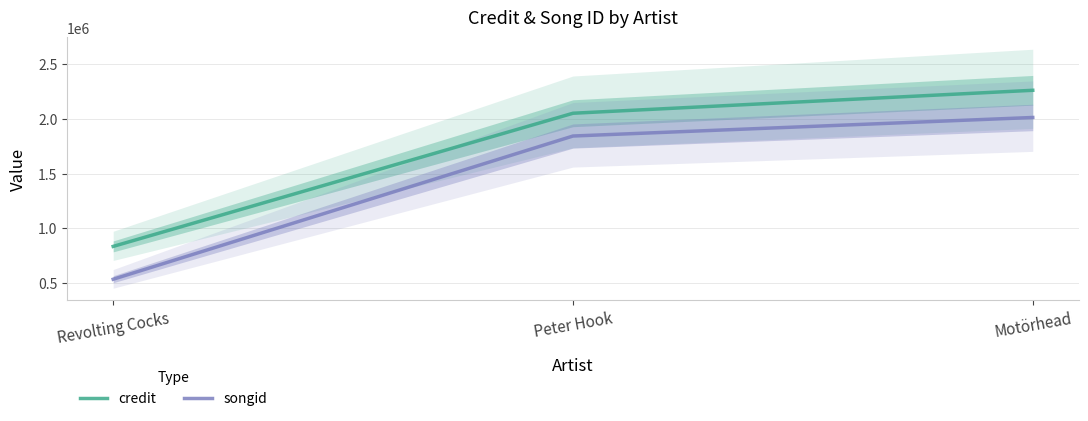

What is the label of the 3rd point from the right?

Revolting Cocks